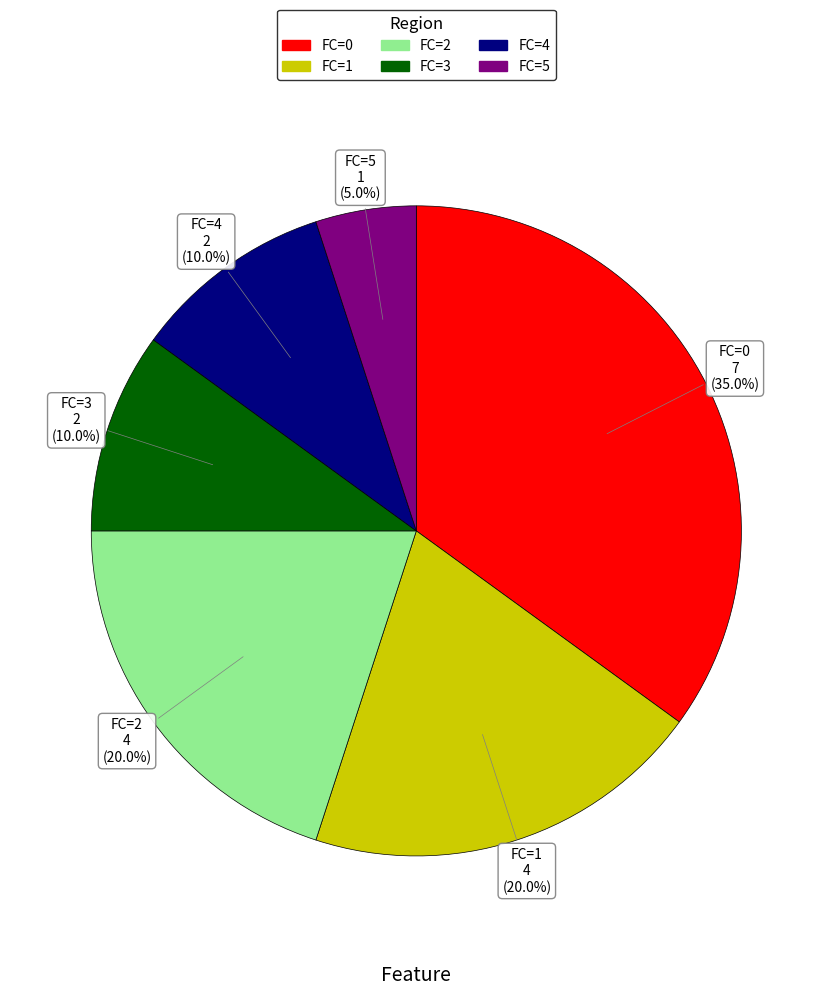

To the nearest percent, what percentage of the pie is FC=1?

20%